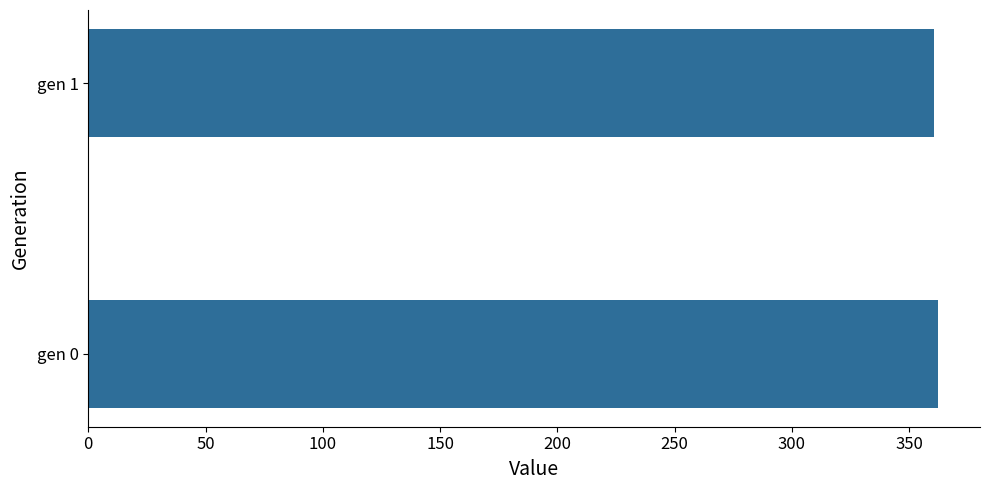

Is it true that the value at gen 1 is 360.7?

True